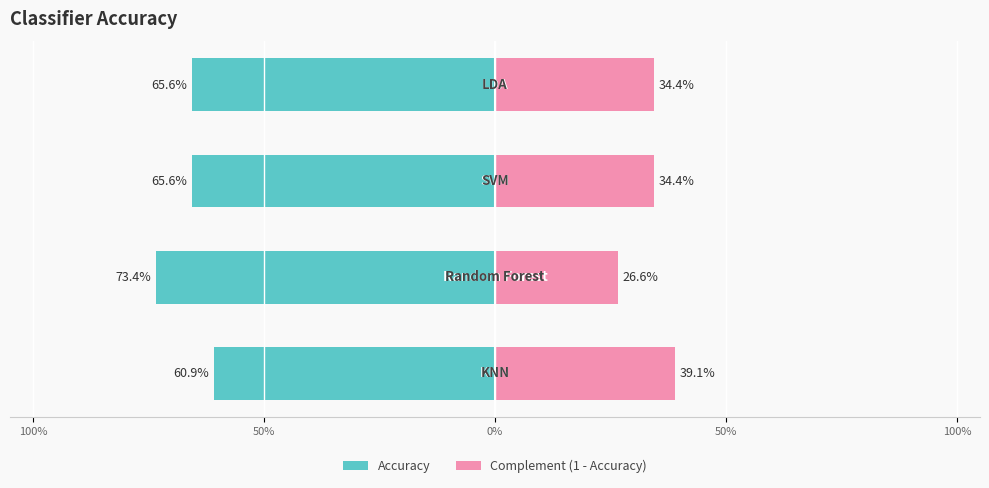

How many Accuracy (right) values are between 0 and 1?

4